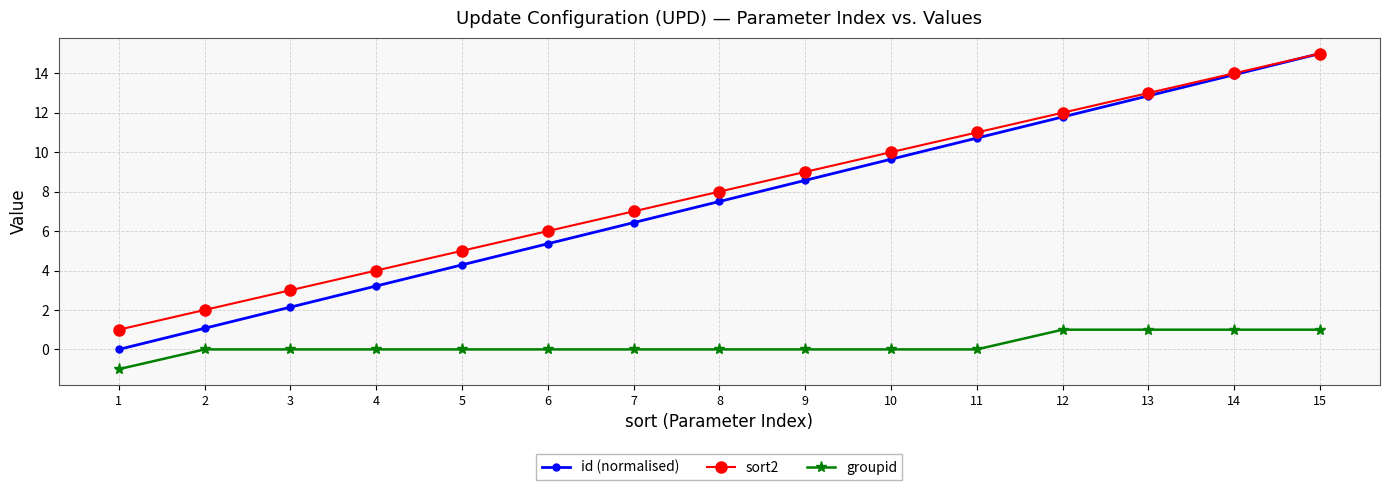

Does the chart have visible grid lines?

Yes